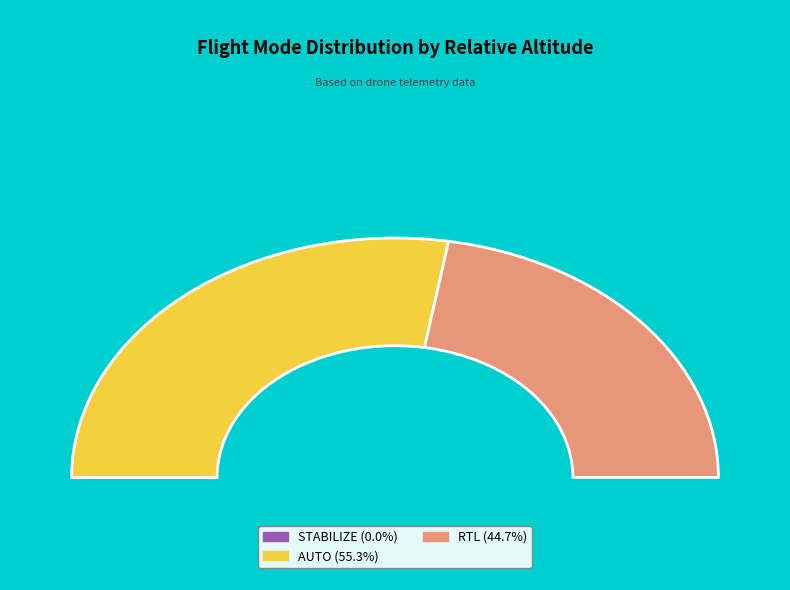

What percentage do RTL and AUTO together represent?

100.0%